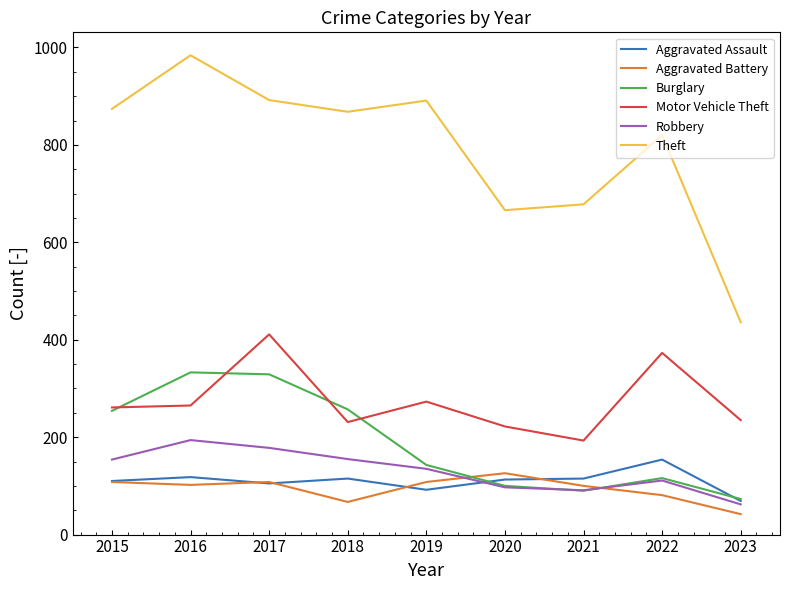

Rank the series at 2016 from lowest to highest value.

Aggravated Battery, Aggravated Assault, Robbery, Motor Vehicle Theft, Burglary, Theft